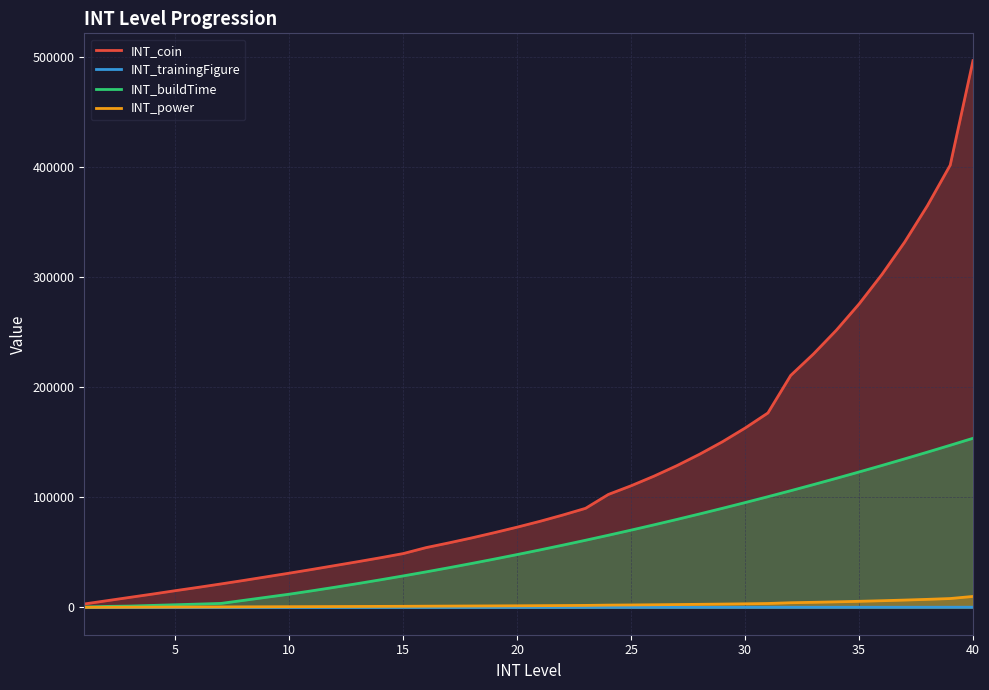

What are all the series names shown in the legend?

INT_coin, INT_trainingFigure, INT_buildTime, INT_power